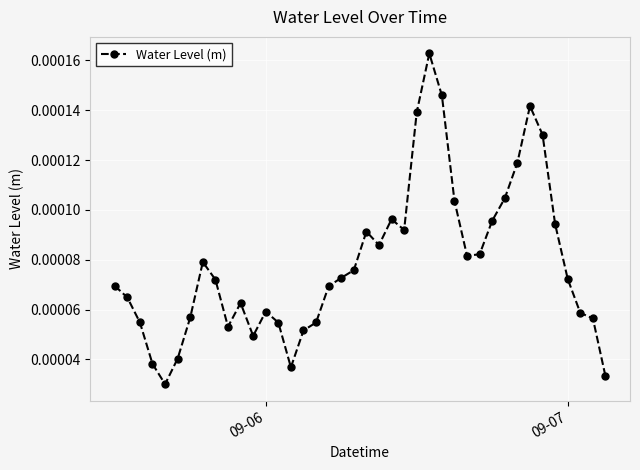

True or false: there are more than 1 points higher than both neighbors.

True